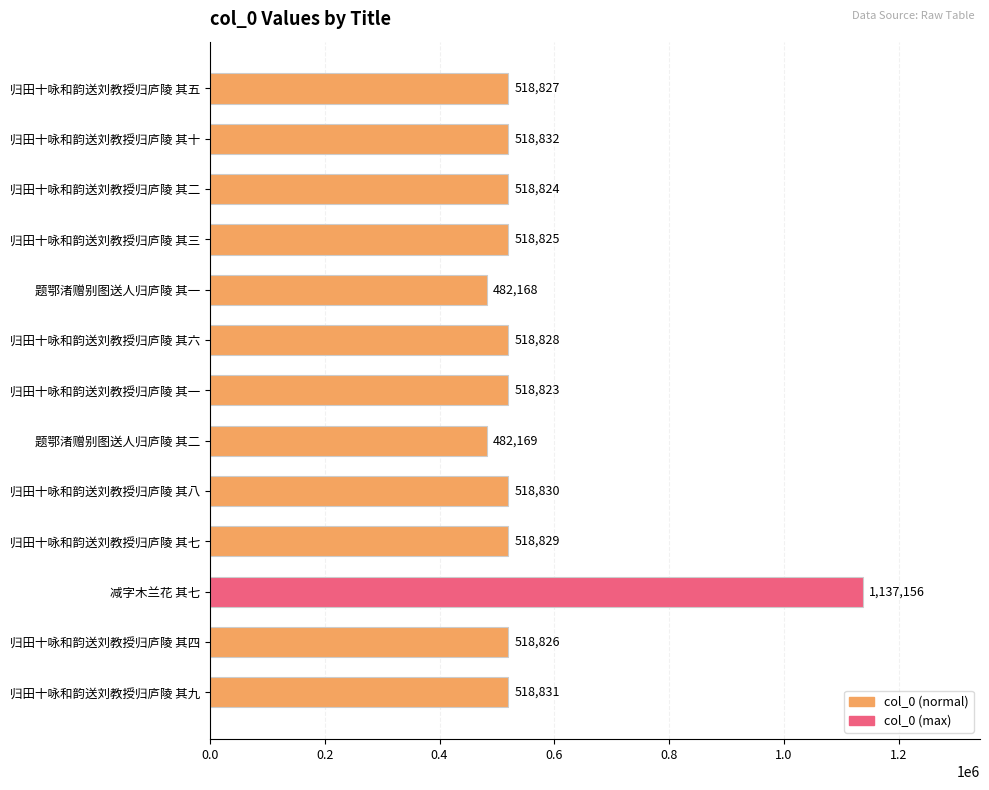

Where is the data nearest to the value 809662?

归田十咏和韵送刘教授归庐陵 其十